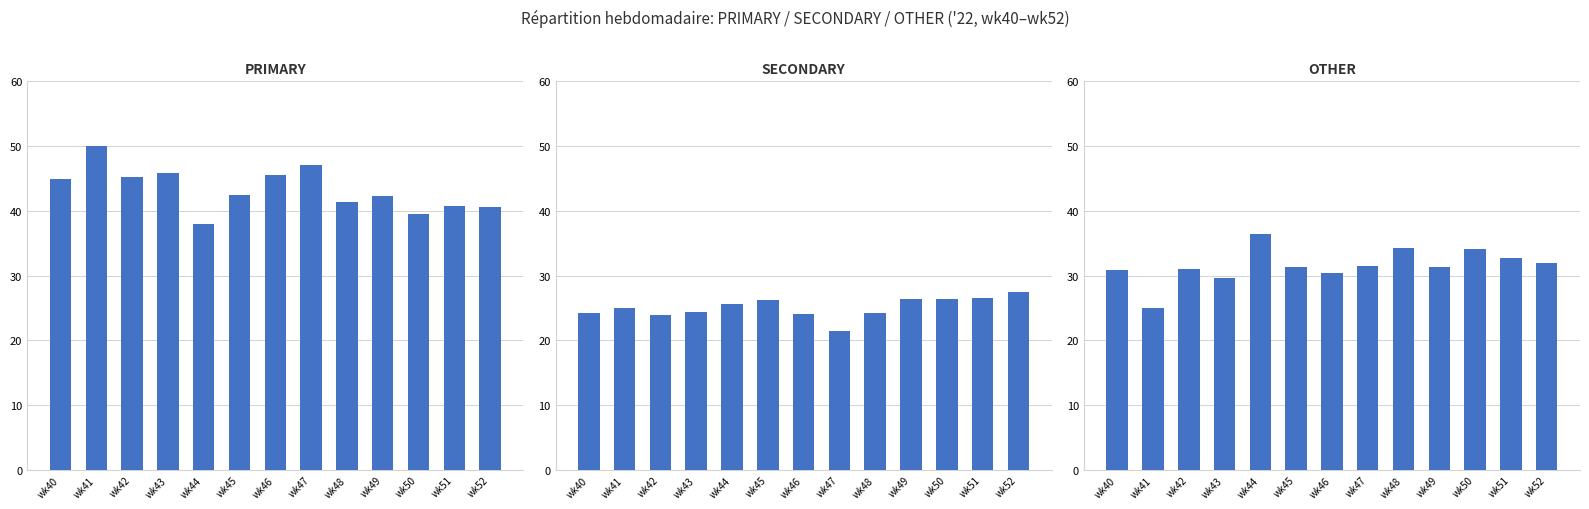

What is the difference between the maximum and second lowest values in the OTHER series?

6.7